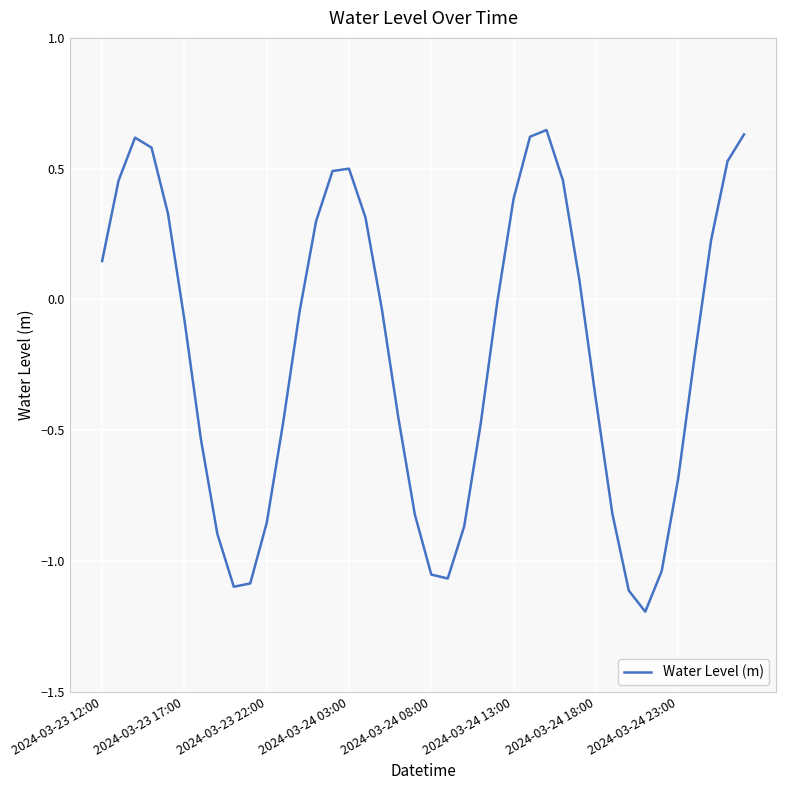

What is the smallest value displayed?

-1.2